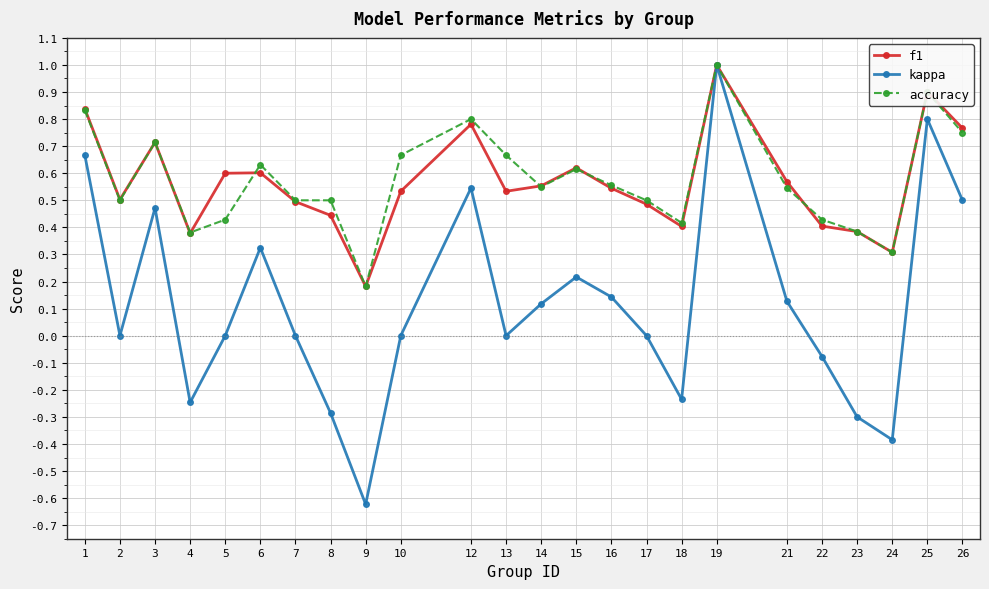

Is it true that kappa equals 0.2 at 21?

False